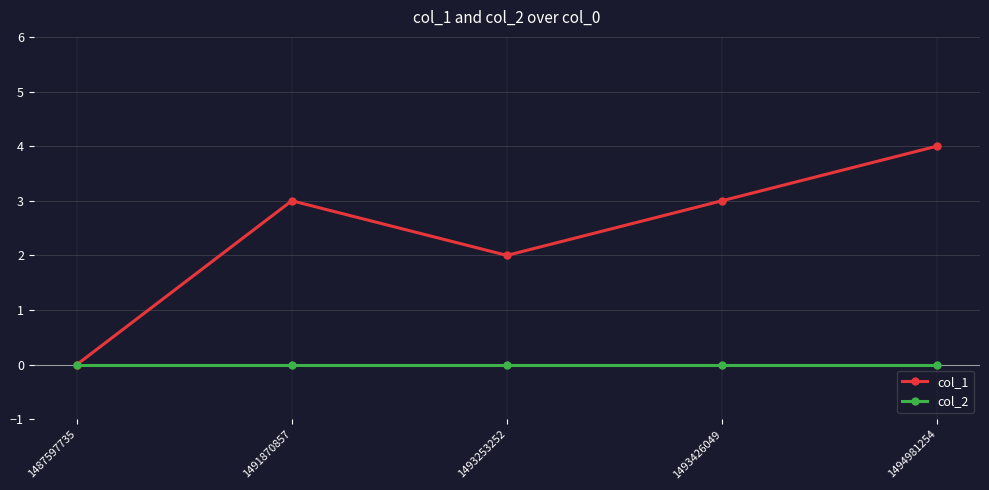

Rank the series by their maximum value, from highest to lowest.

col_1, col_2